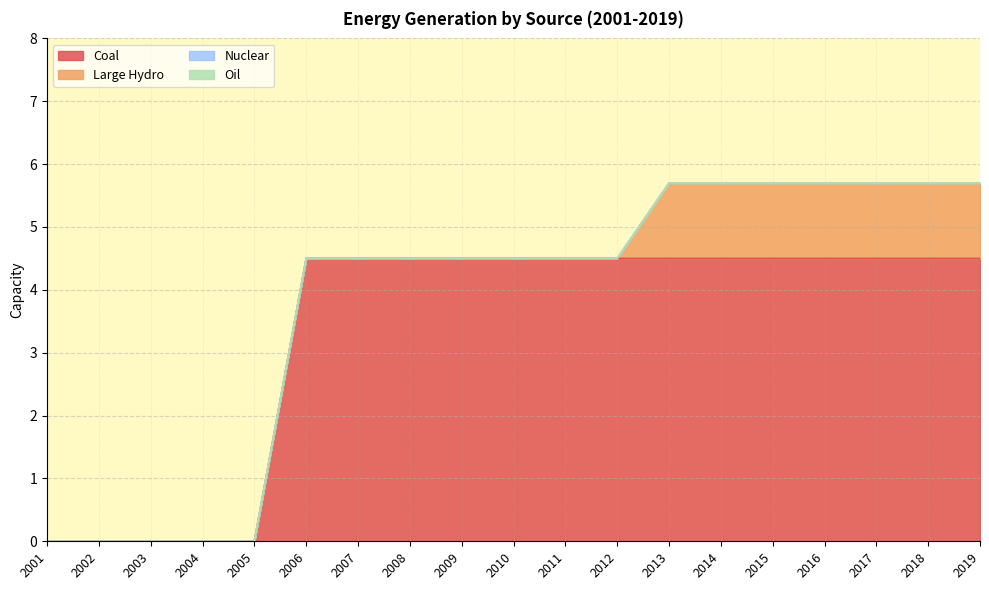

What is the average value of the Large Hydro series?

0.4